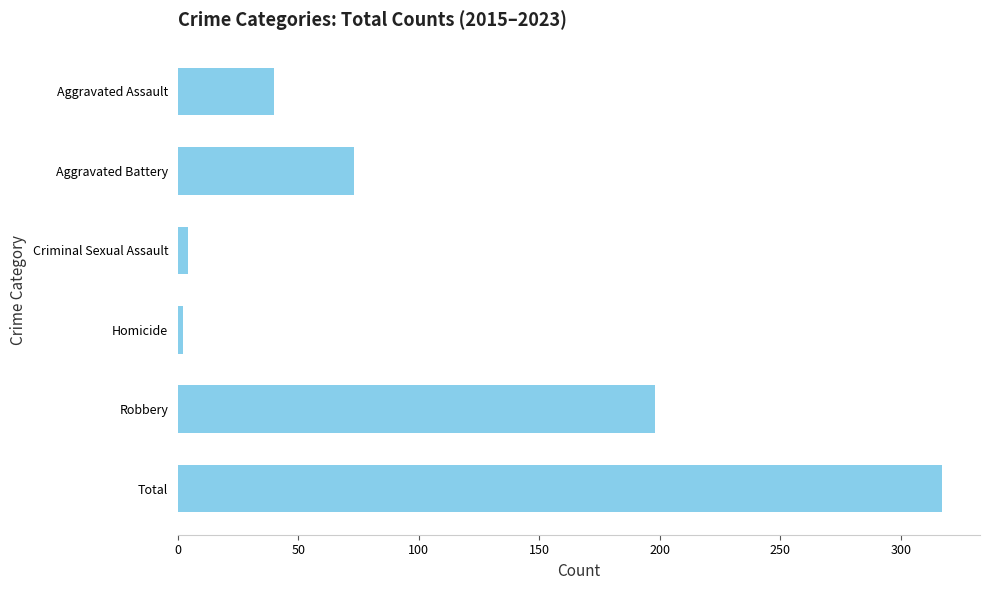

True or false: the data shows 344 at Robbery.

False